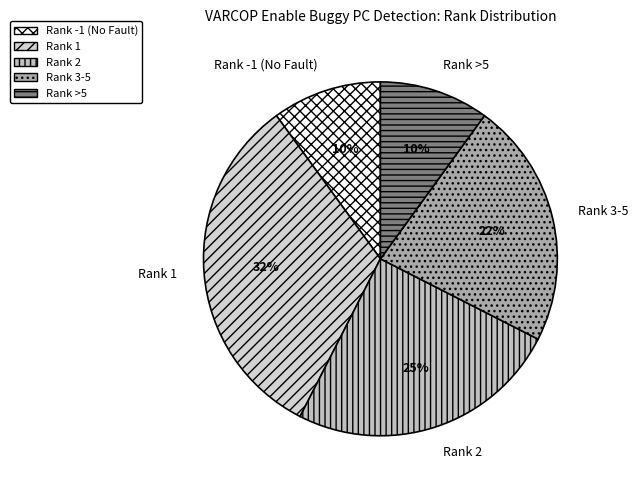

Does Rank 3-5 account for over 50% of the chart?

No